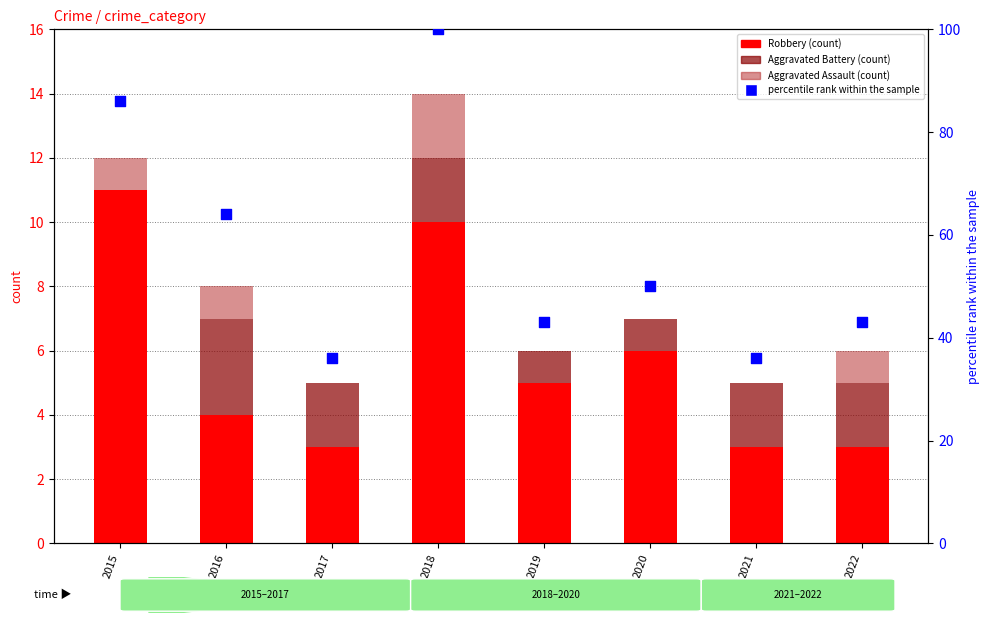

At how many categories does at least one series exceed 2?

8